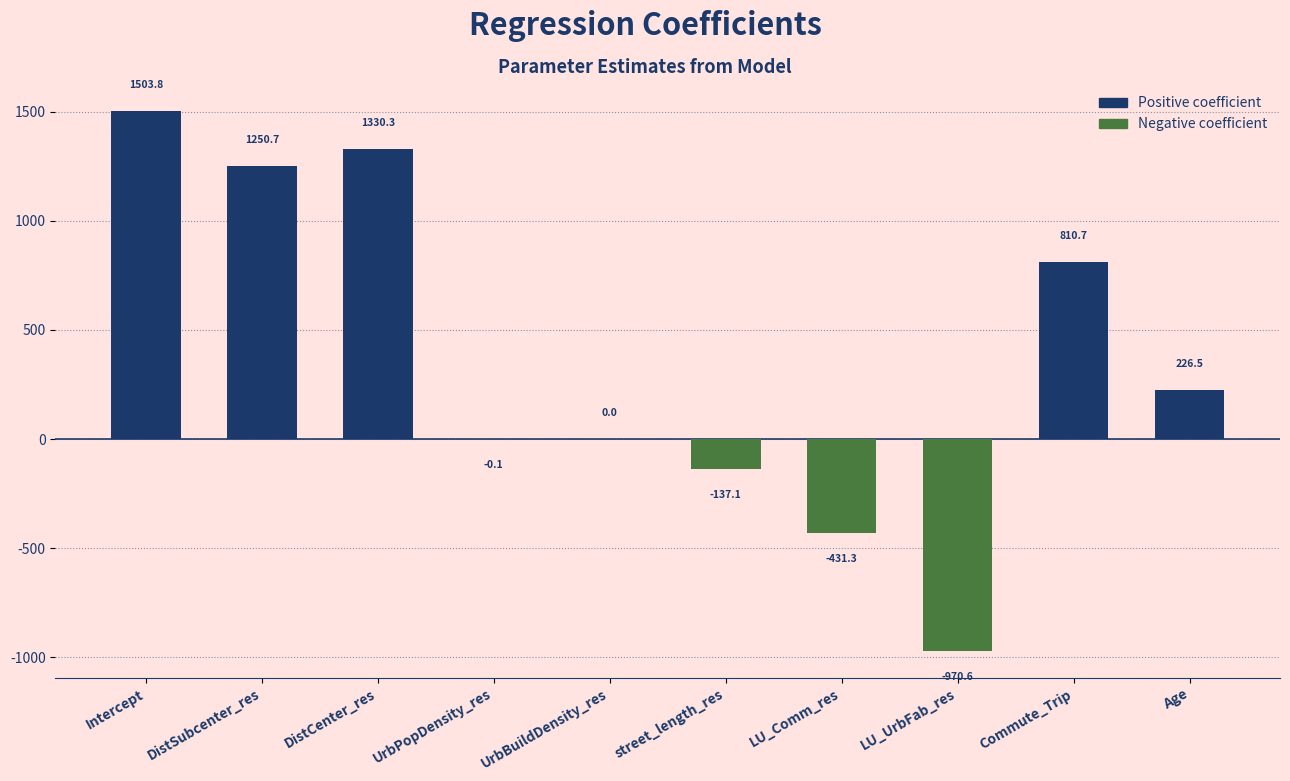

Where is the data nearest to the value 266?

Age